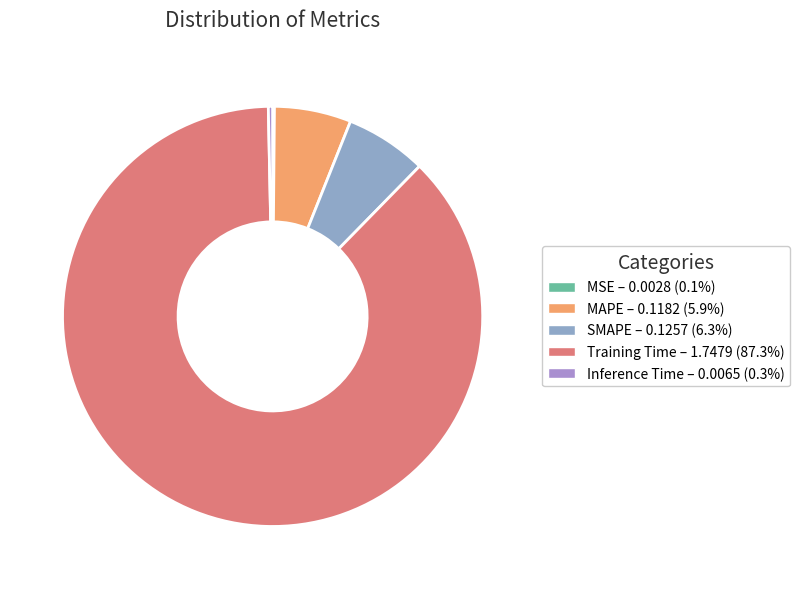

Is it true that MSE is 1% of the pie?

False